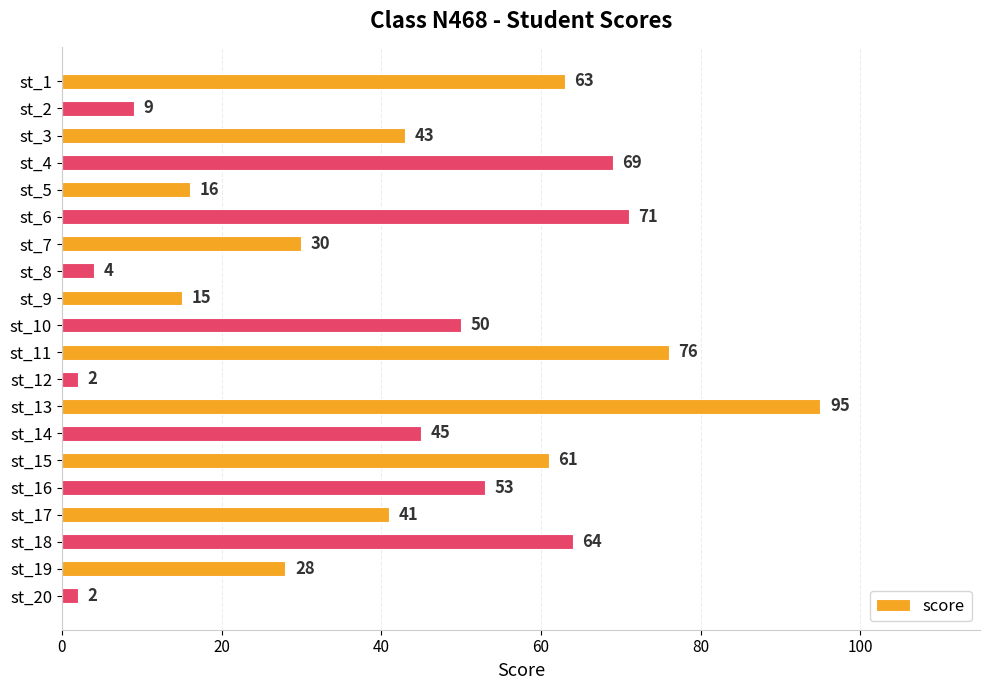

Approximately how many times larger is the value at st_10 compared to st_11?

0.7